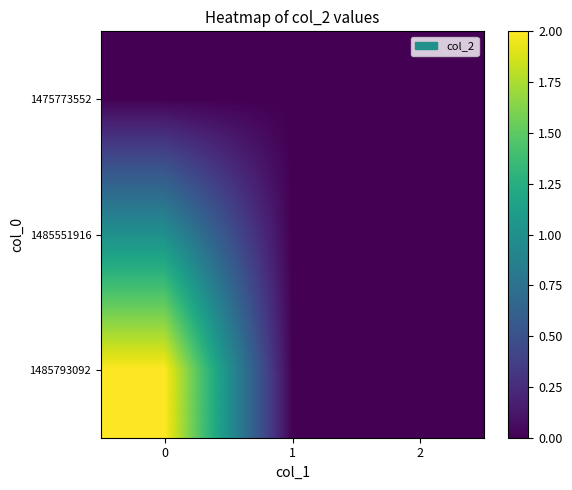

Count the number of data series in this chart.

3